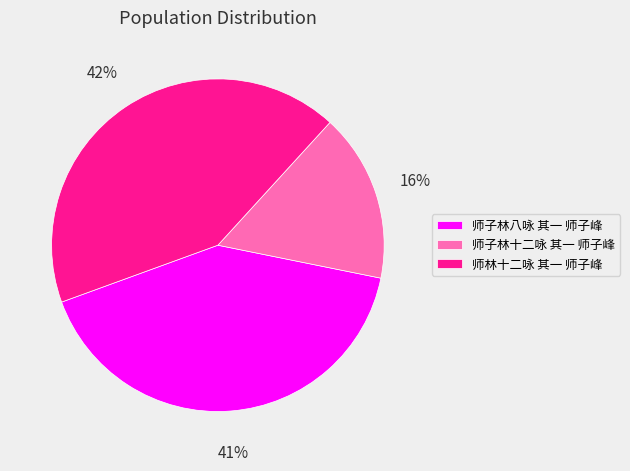

To the nearest percent, what percentage of the pie is 师子林十二咏 其一 师子峰?

16%